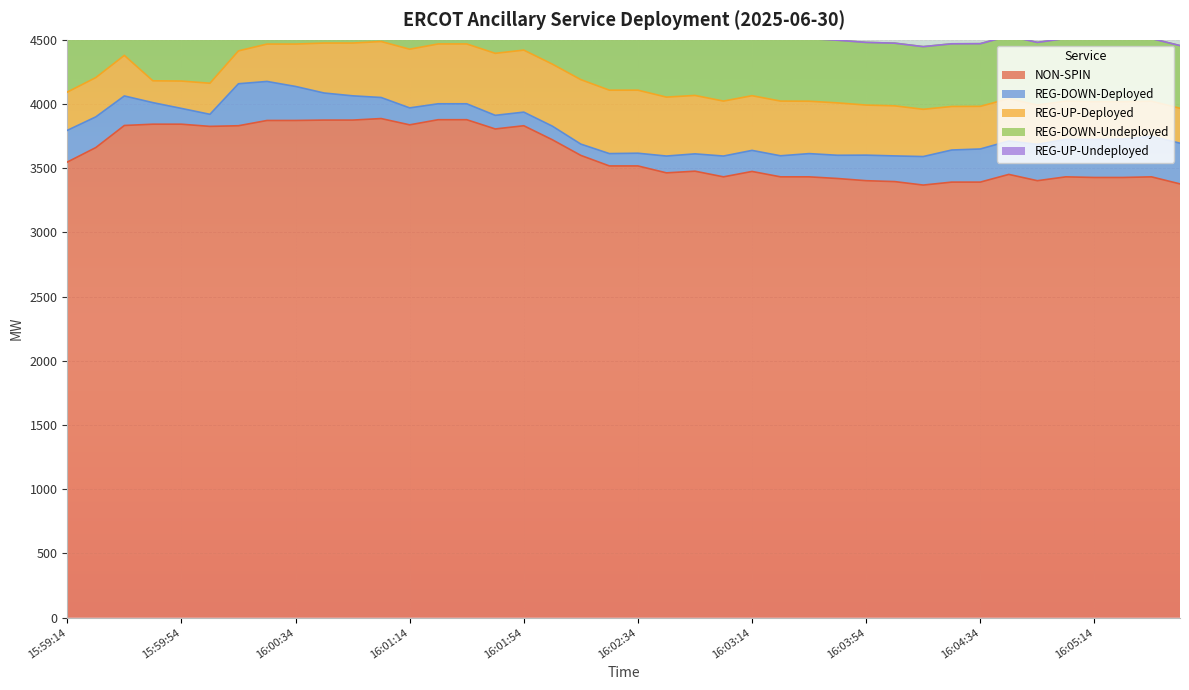

Reading right to left, transcribe all the data shown in this chart.

NON-SPIN: 3378	3433	3428	3428	3433	3403	3452	3392	3392	3369	3396	3403	3420	3433	3433	3475	3433	3477	3464	3518	3518	3600	3722	3831	3806	3878	3878	3838	3887	3875	3875	3872	3872	3831	3826	3843	3843	3833	3661	3548
REG-DOWN-Deployed: 317	316	299	296	292	283	260	258	250	222	200	199	181	181	164	164	162	135	131	99	96	88	106	106	106	124	124	132	164	189	211	265	304	327	94	123	168	230	239	247
REG-UP-Deployed: 272	273	291	294	298	306	330	332	339	368	390	390	408	408	426	426	428	455	459	491	494	502	483	483	483	466	466	457	436	411	389	330	291	256	242	213	170	316	306	298
REG-DOWN-Undeployed: 488	488	488	488	488	488	488	488	488	488	488	488	488	488	488	488	488	488	488	488	488	488	488	488	488	488	488	488	488	488	488	488	488	488	479	483	502	431	431	431
REG-UP-Undeployed: 0	0	0	0	0	0	0	0	0	0	0	0	0	0	0	0	0	0	0	0	0	0	0	0	0	0	0	0	0	0	0	0	0	0	0	0	0	0	0	0